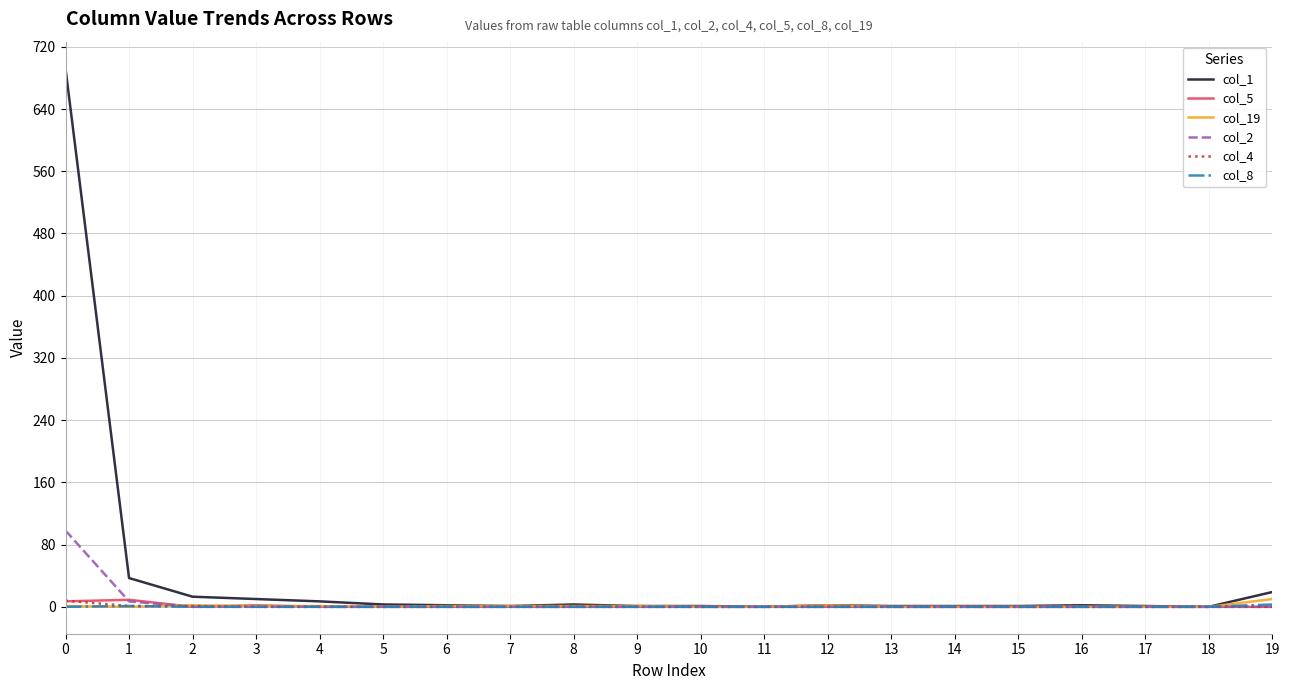

The col_5 series shows 0 at 11. True or false?

True